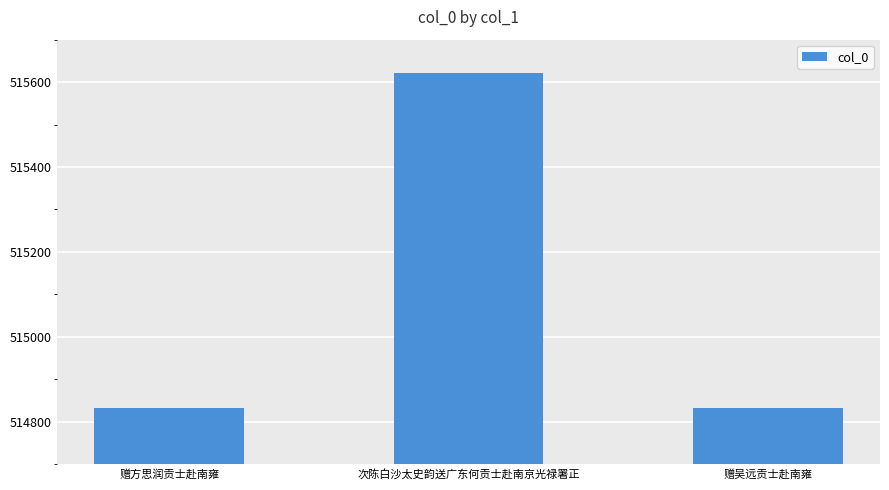

At which label is the value closest to 515227?

赠方思润贡士赴南雍